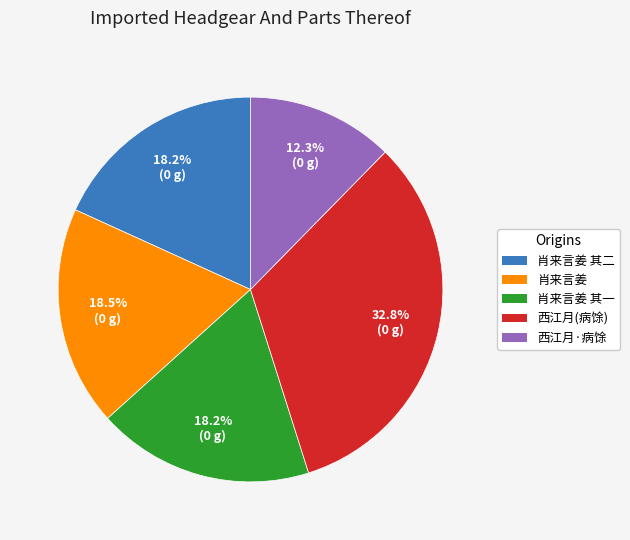

How many slices are in this pie chart?

5